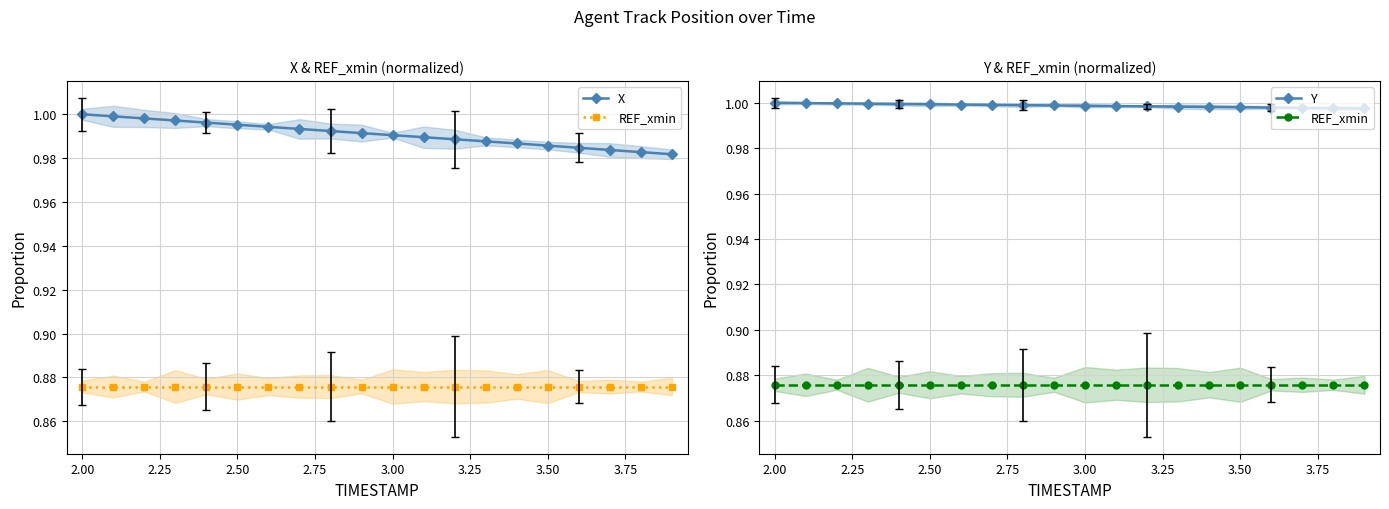

Between 1.75 and 2.75, which series saw the biggest shift?

X